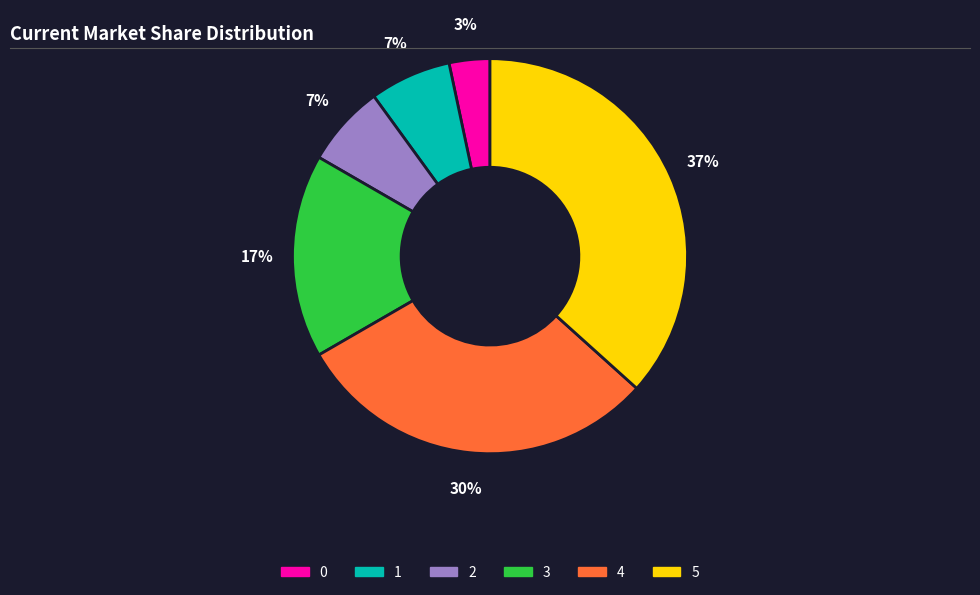

Is the sum of 2 and 3 greater than half?

No